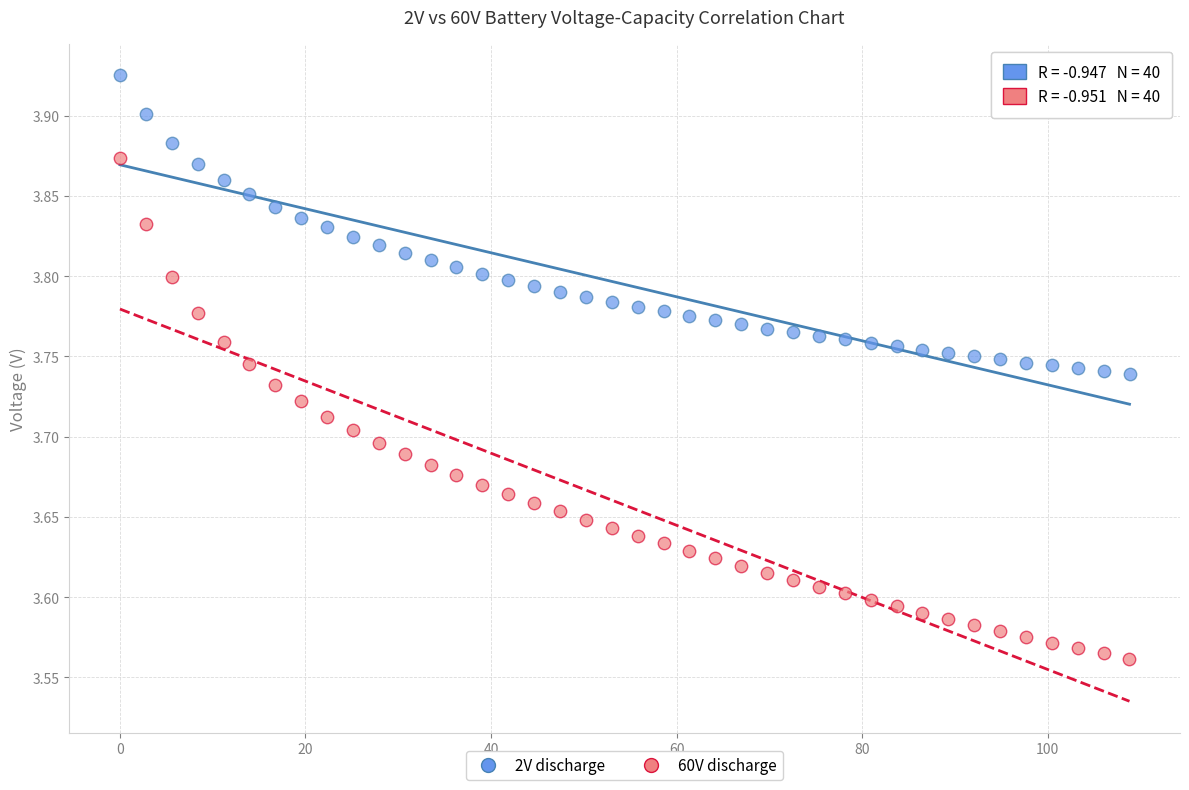

Which series reaches the maximum Y coordinate?

2V discharge